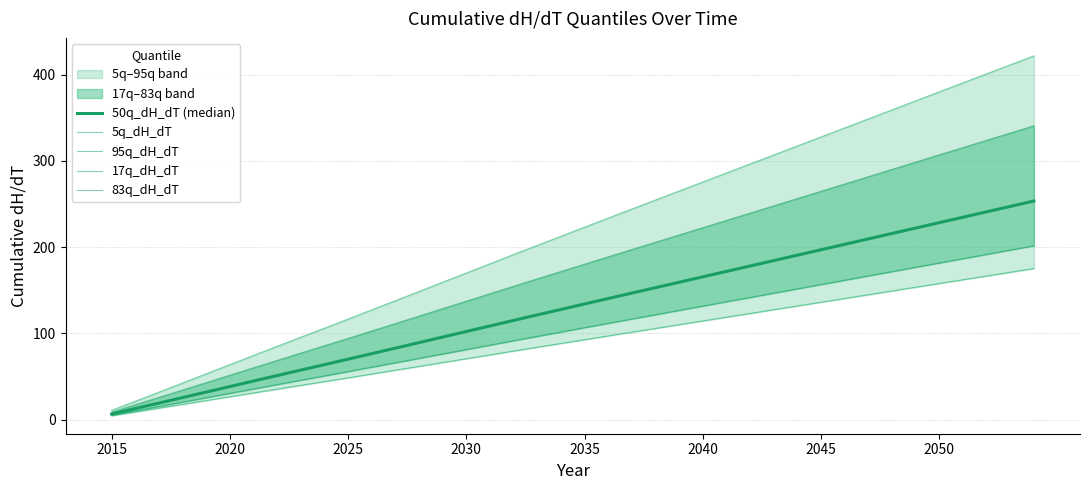

At which category does the chart reach its minimum across all series?

2015